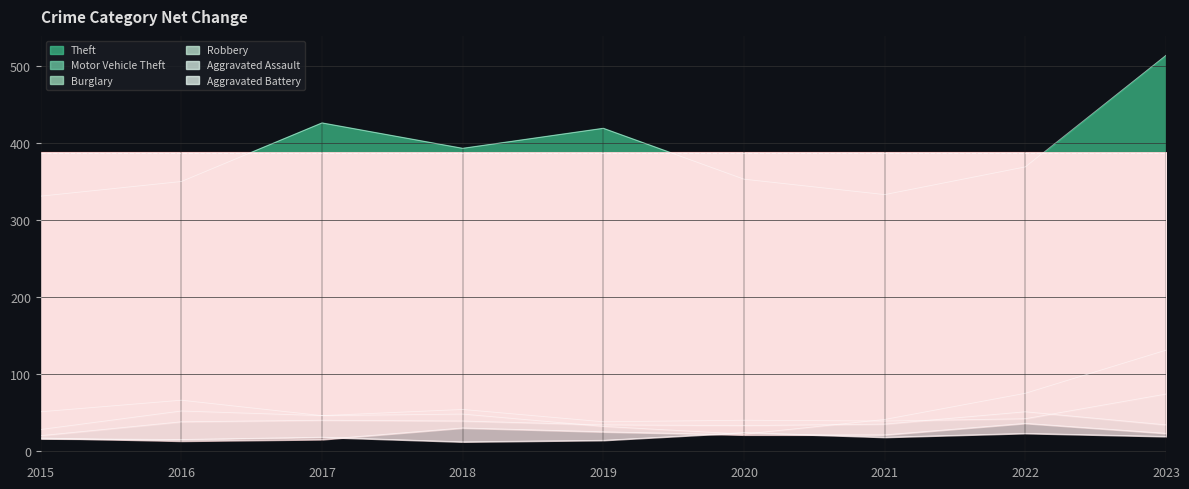

What is the smallest value displayed?

12